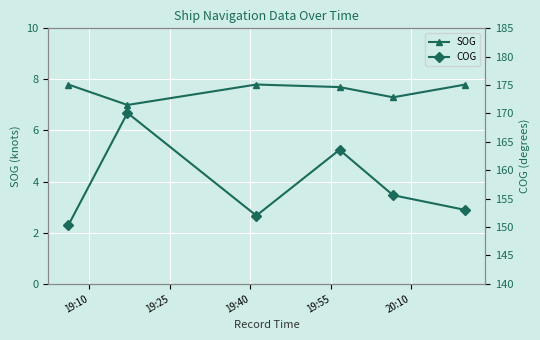

True or false: COG and SOG intersect in this chart.

False